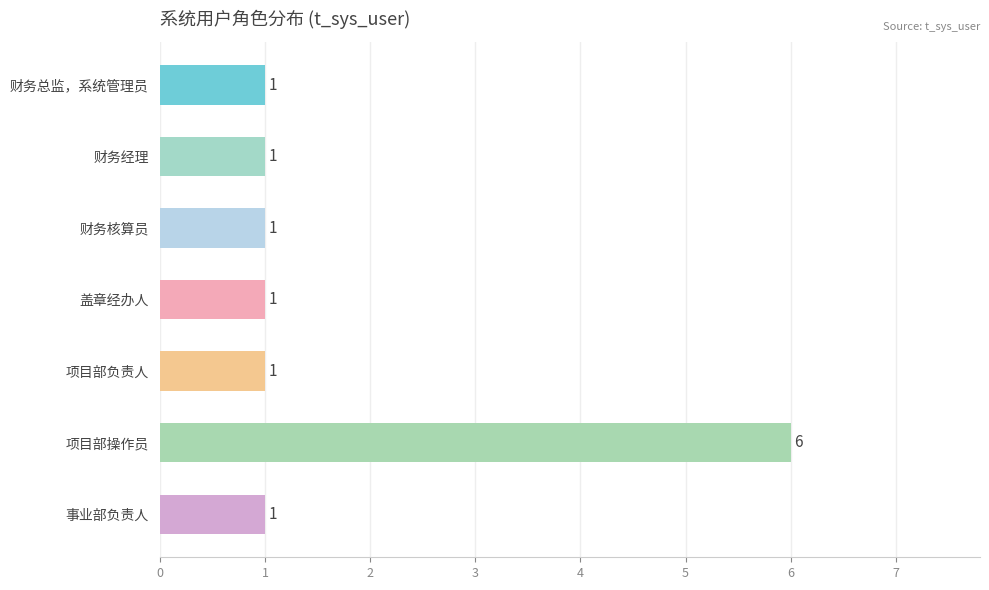

What is the sum of all values?

12